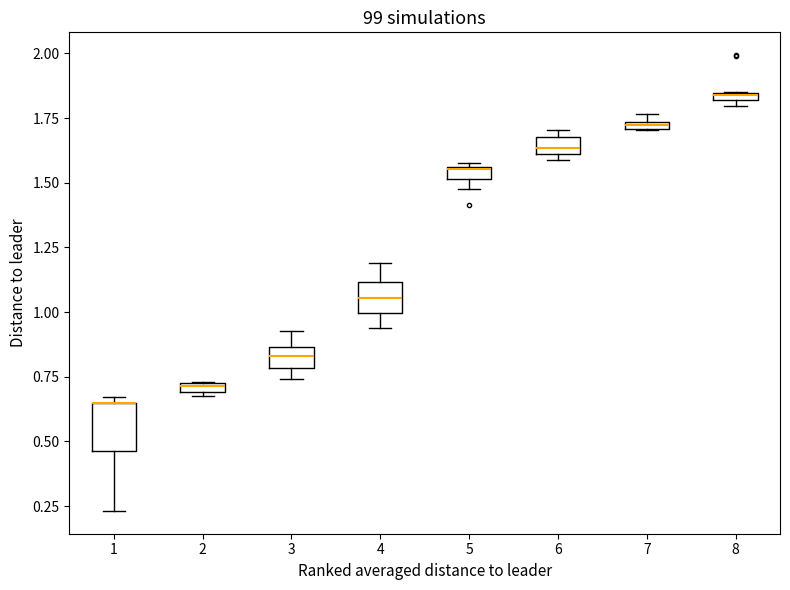

Where is the upper edge of the box at x = 1 on the y-axis? The values are not printed on the chart, so give them approximately, as read against the axis.

0.65